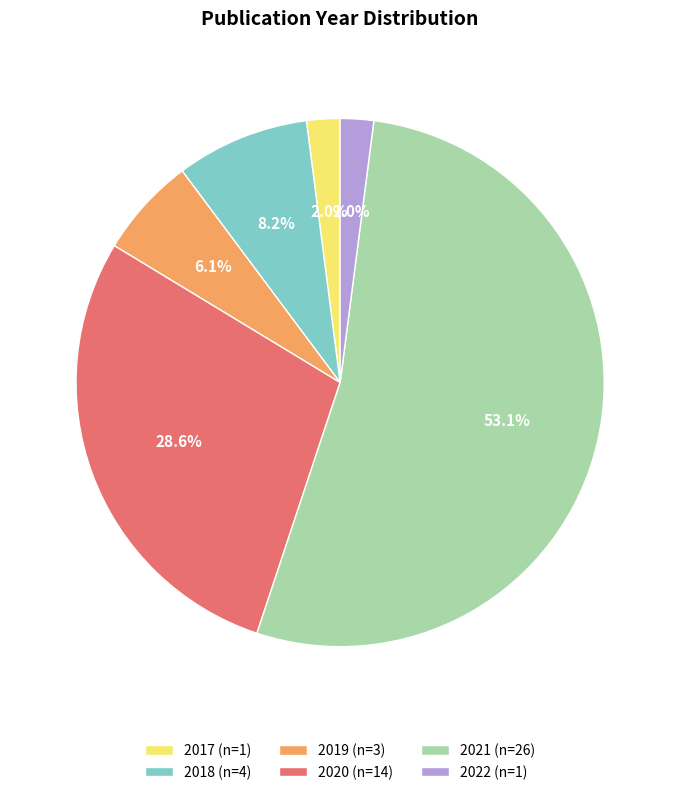

Count the number of slices in the pie.

6